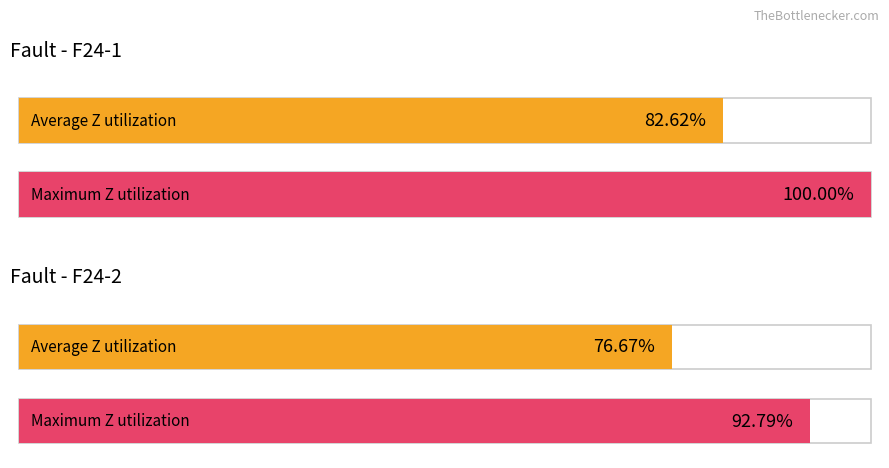

The chart shows a value of 55 at F24-1. True or false?

False